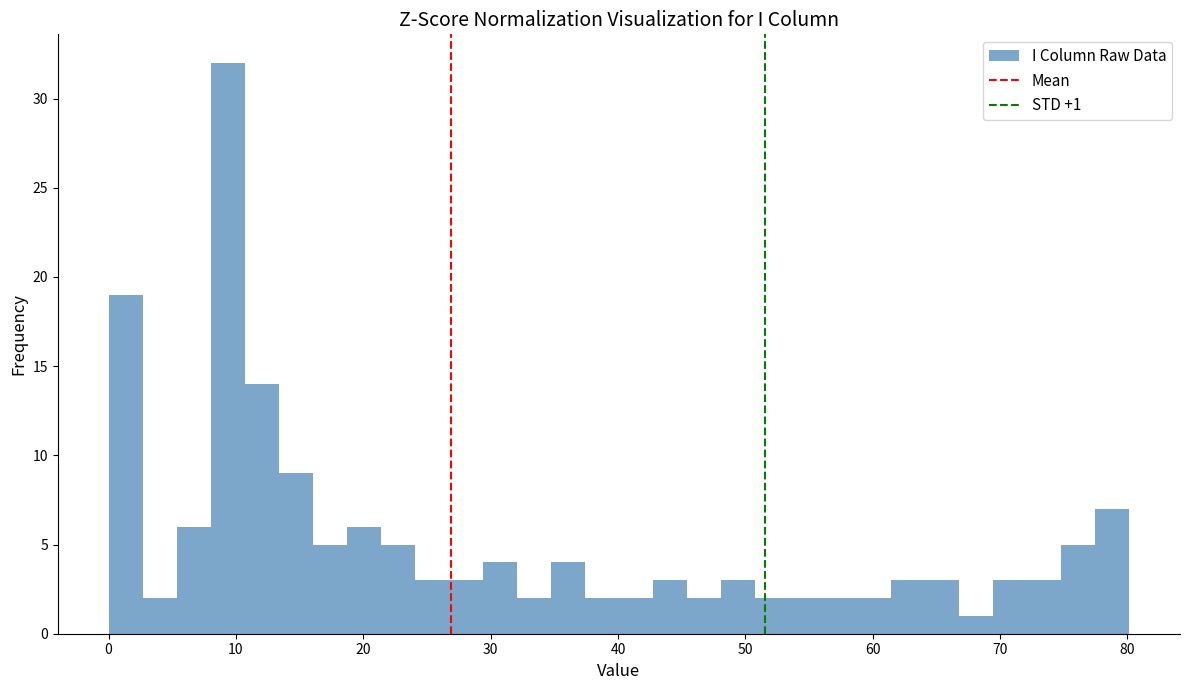

Around what value on the x-axis is the tallest bar? Give the approximate position of its centre, as read against the axis.

9